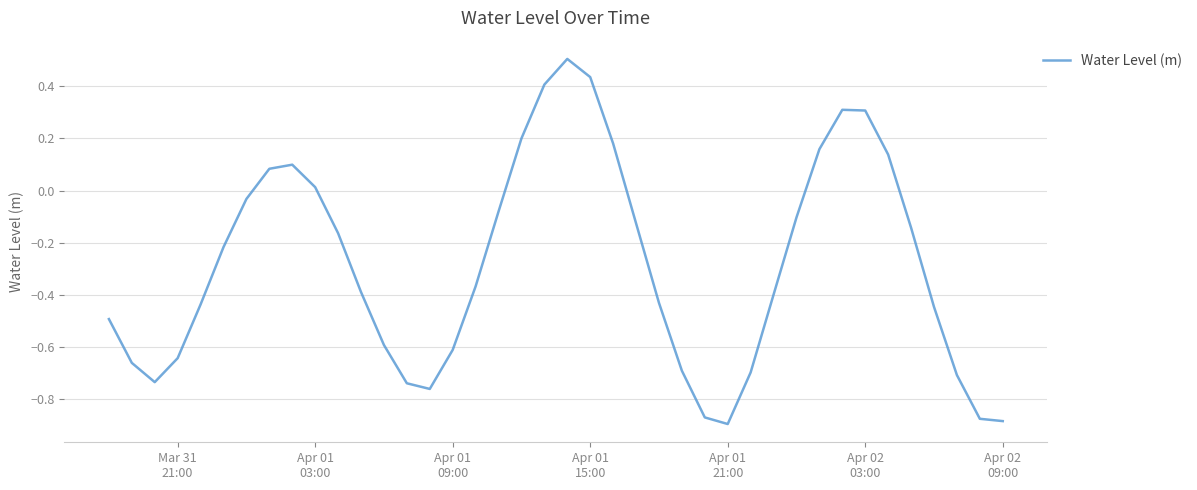

What is the difference between the maximum and minimum values?

1.4